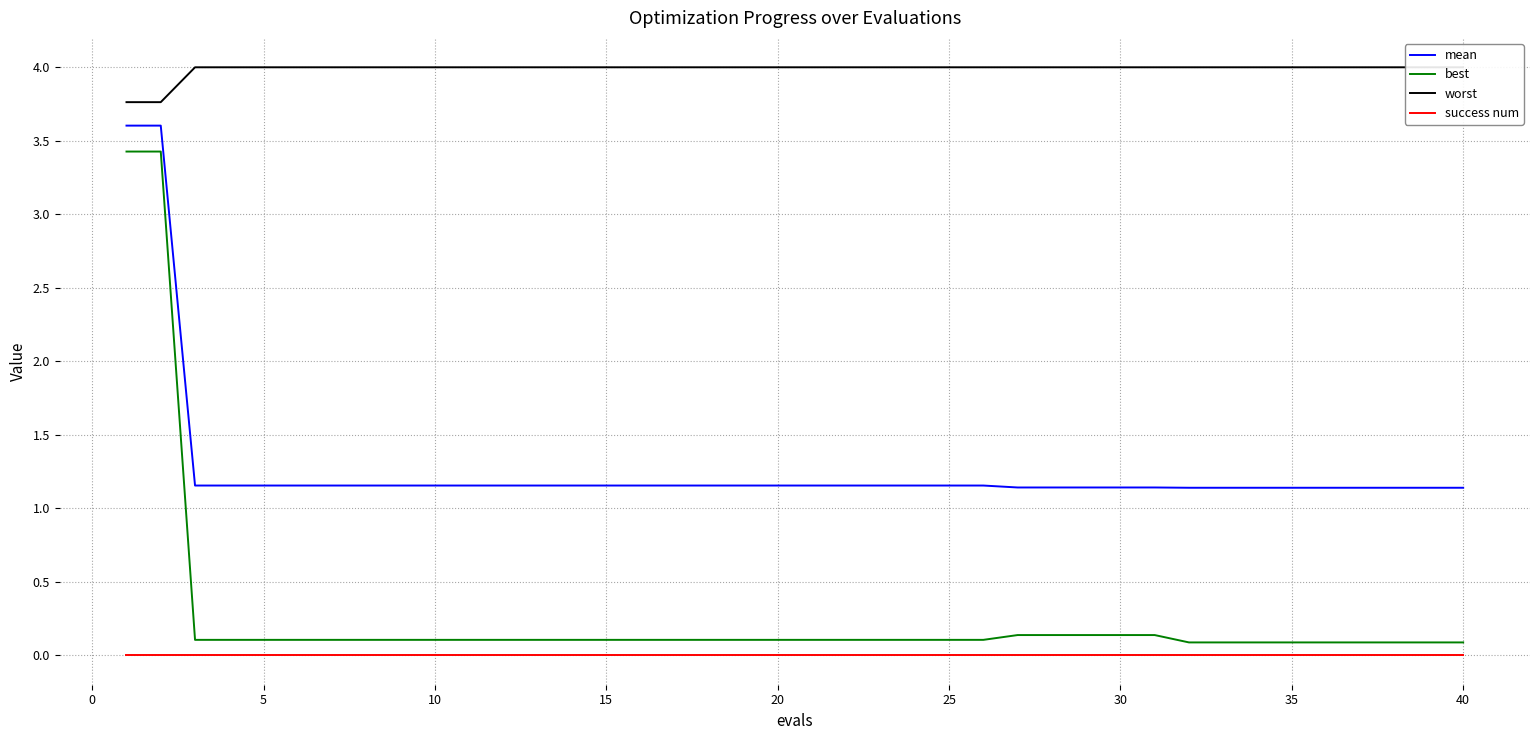

What is the sum of all best values?

10.9